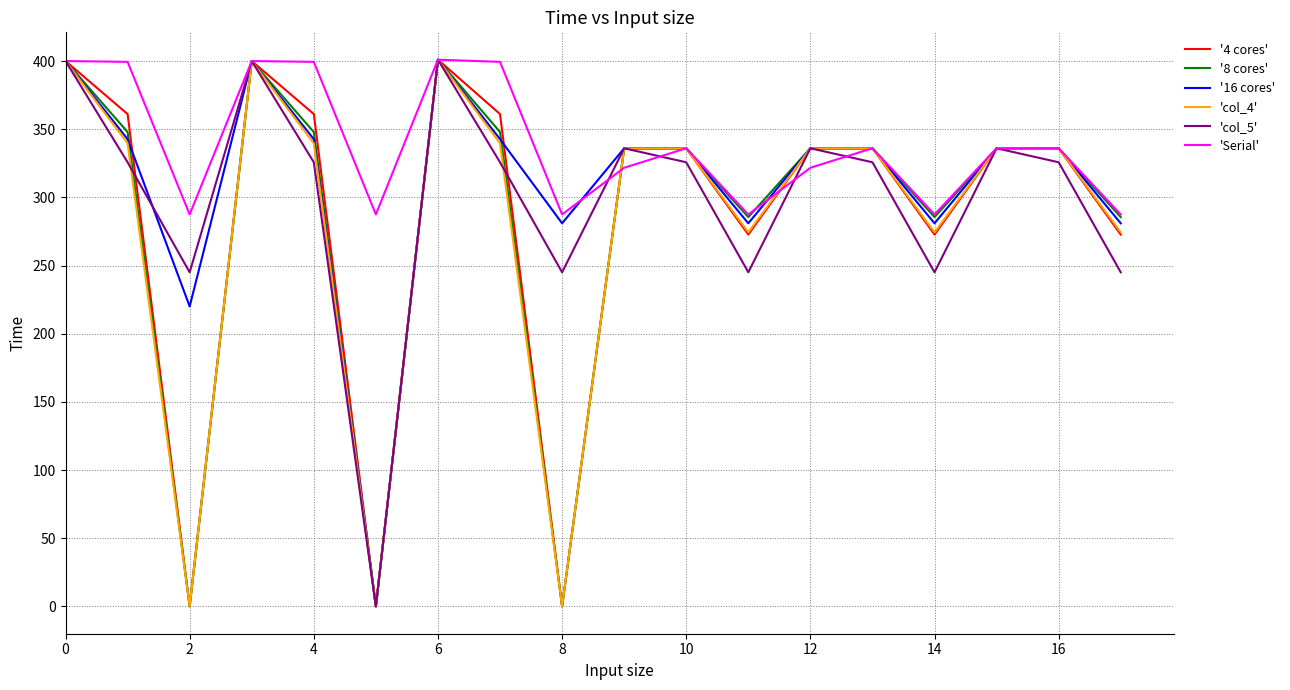

True or false: 'col_5' and '4 cores' cross at least once.

True